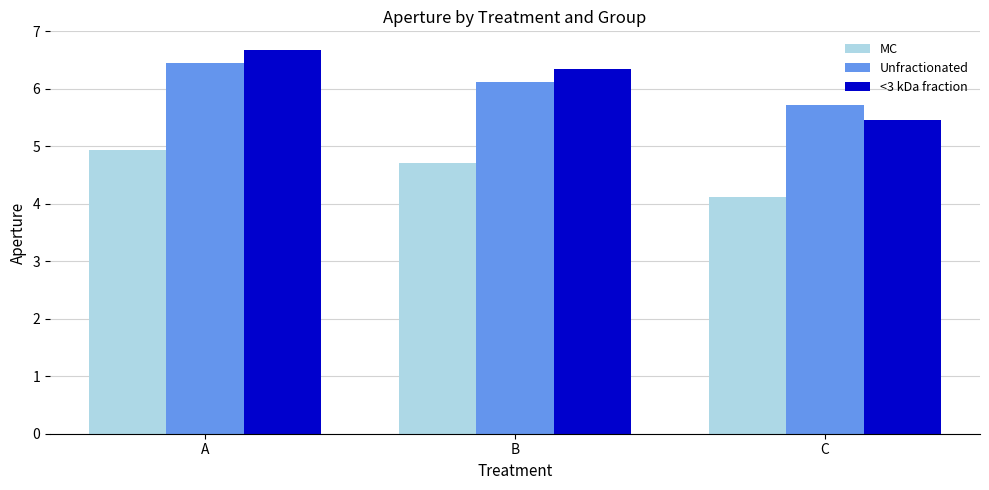

What value does the MC series have at A?

4.9